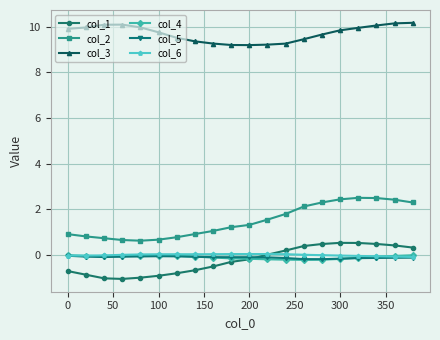

Which series has the largest total across all categories?

col_3